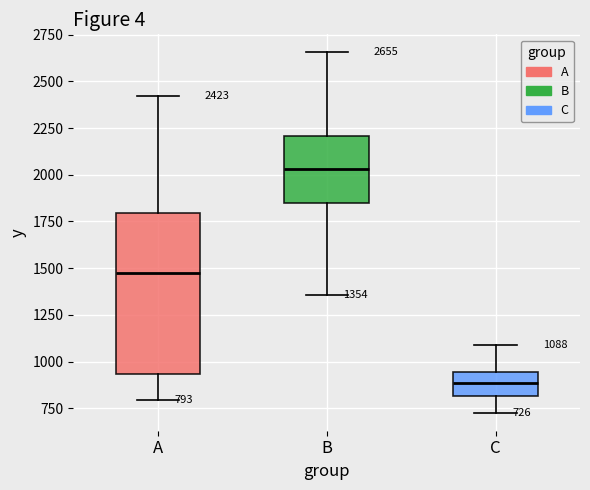

Which box has the lowest median line?

C